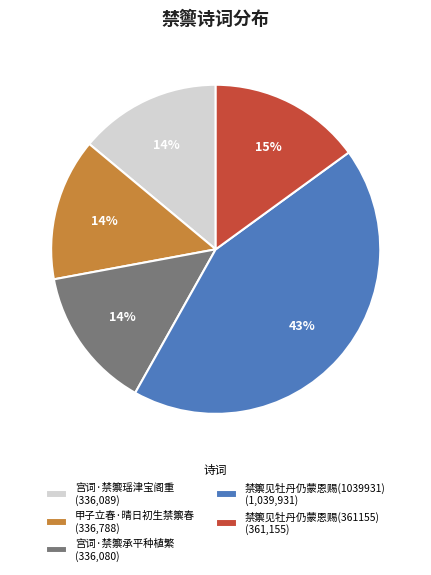

What is the ratio of the value at 甲子立春·晴日初生禁籞春 to the value at 宫词·禁籞承平种植繁?

1.0